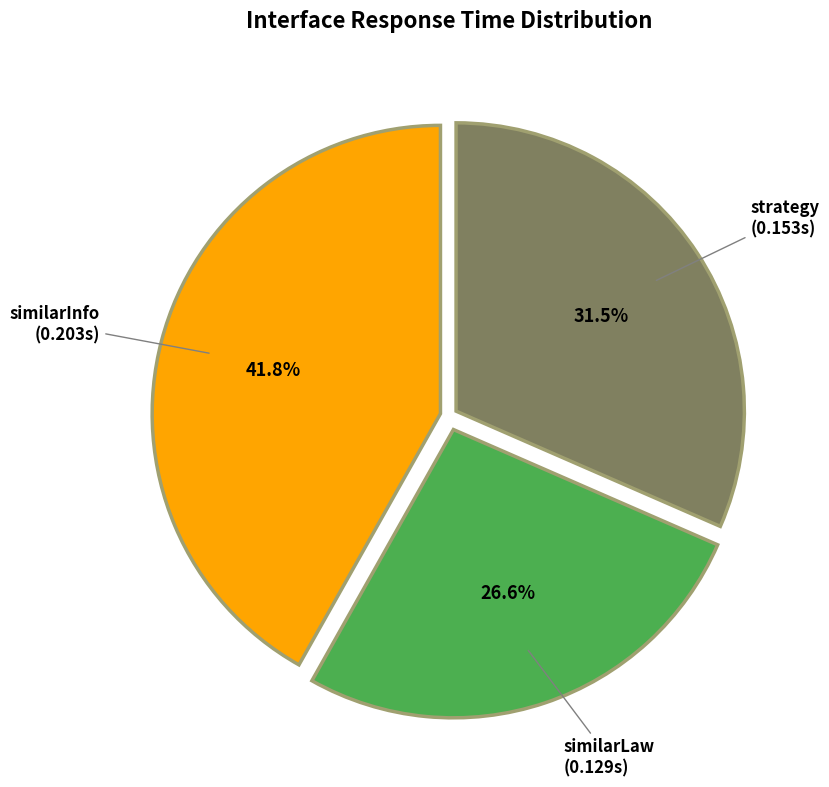

Is there a majority slice in this chart?

No